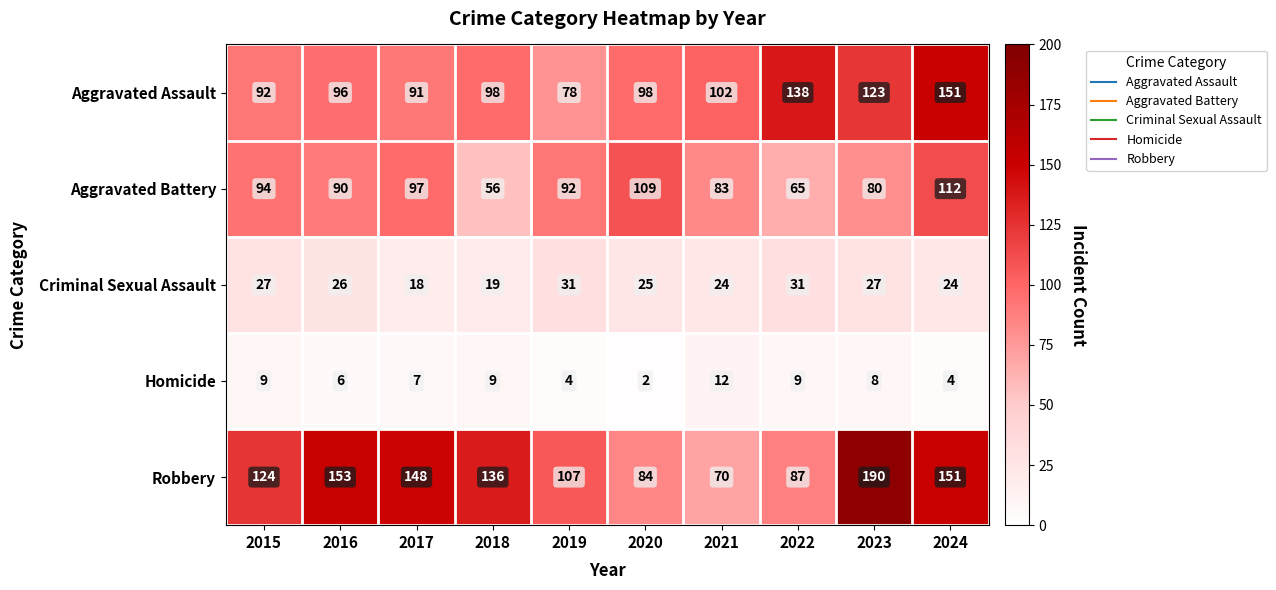

List the series in order of their overall mean, highest first.

Robbery, Aggravated Assault, Aggravated Battery, Criminal Sexual Assault, Homicide